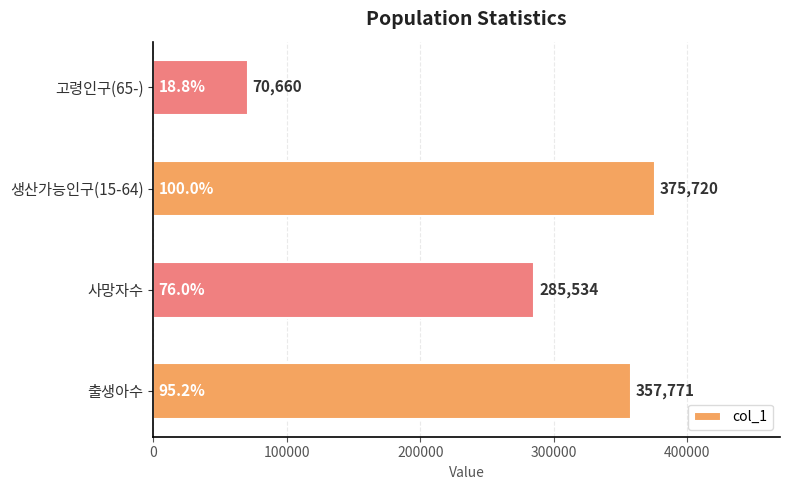

Read the value at 고령인구(65-), to the nearest 100.

70700